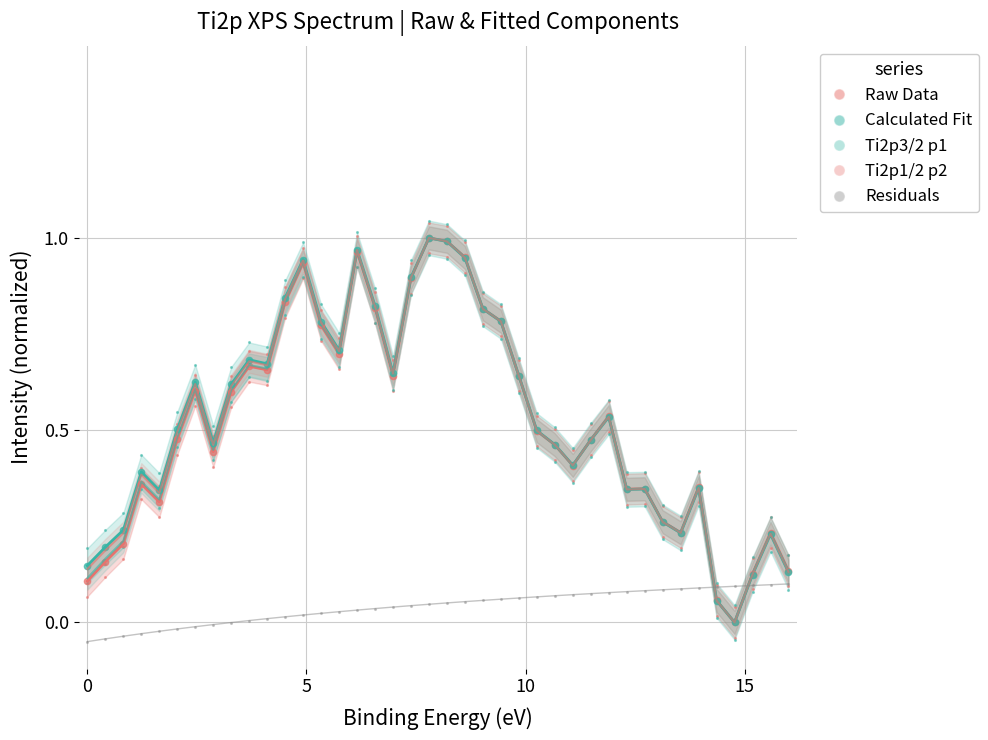

Which series has the widest spread of values?

Raw Data